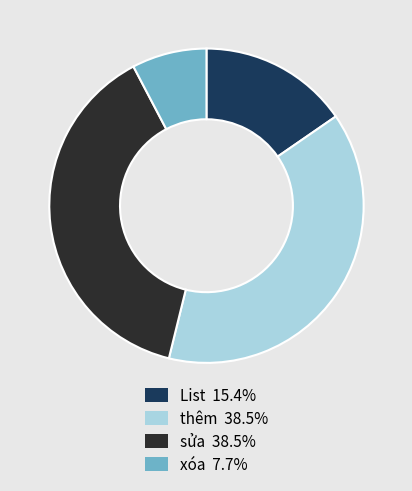

Is the sum of sửa 38.5% and List 15.4% greater than half?

Yes